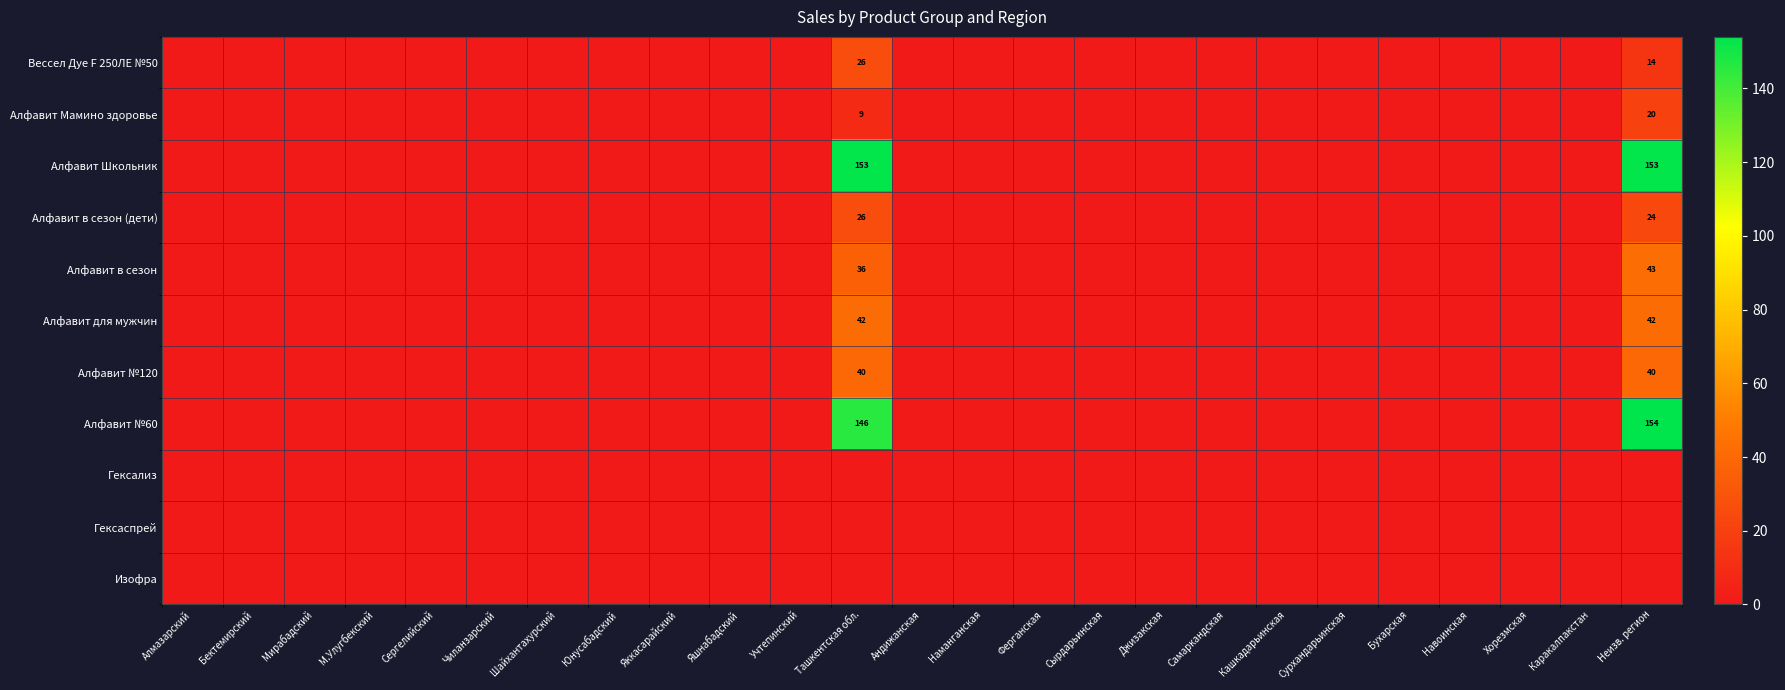

Is the value of Алфавит №60 at Самаркандская greater than the value of Алфавит Школьник at Чиланзарский?

No